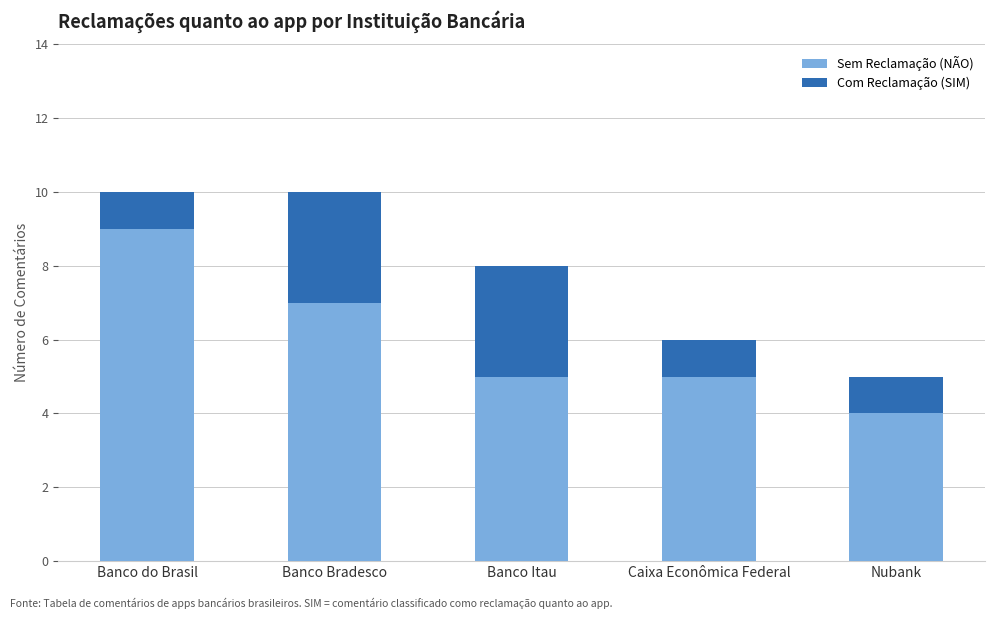

What is the average value of the Sem Reclamação (NÃO) series?

6